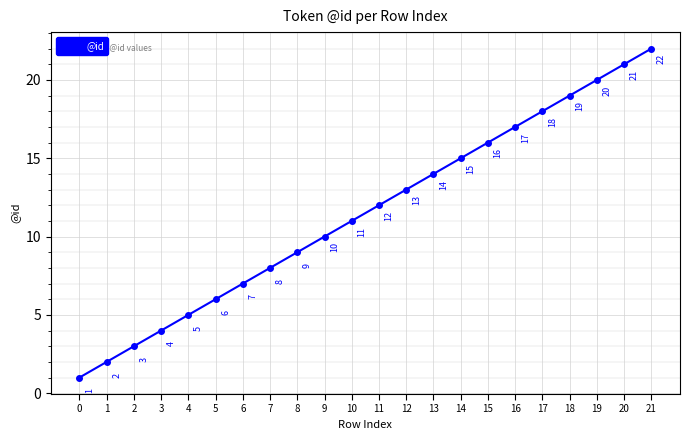

What is the sum of the values at 21 and 16?

39